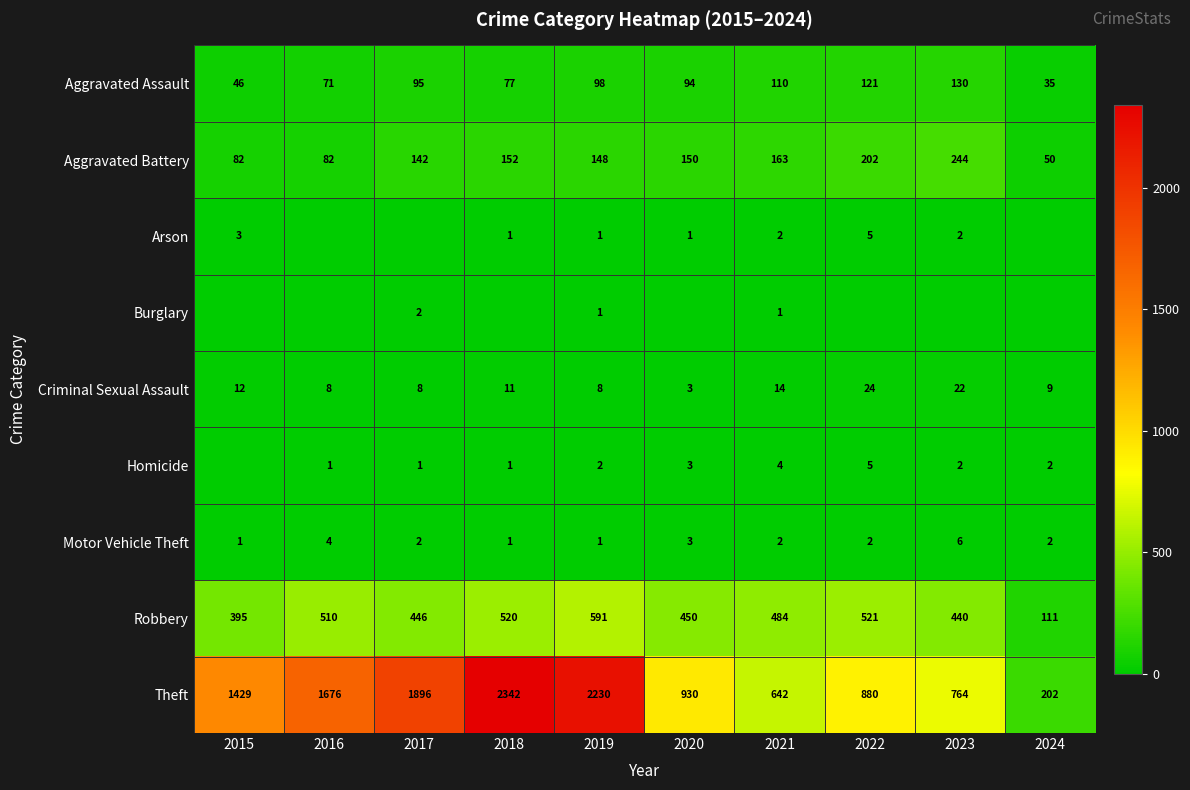

The Theft series shows 201 at 2020. True or false?

False